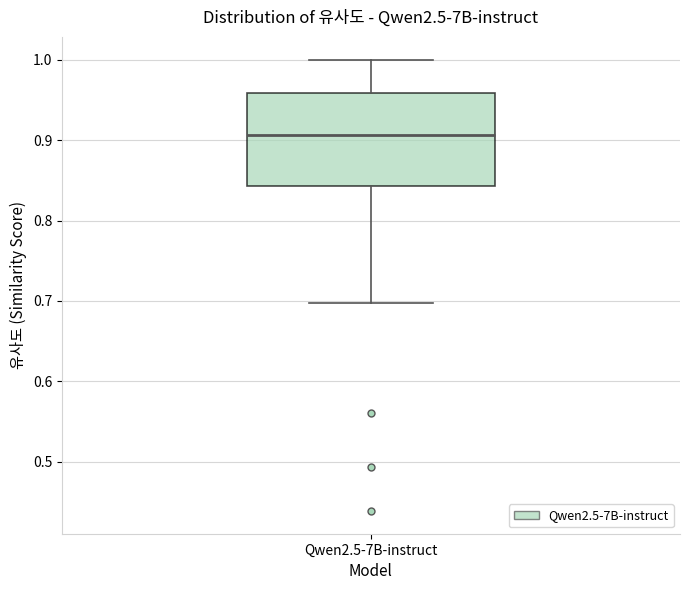

Transcribe this box plot: give where the median line is, the range the box spans, and where the two whiskers end, as read against the y-axis. The values are not printed on the chart, so give them approximately, as read against the axis.

median 0.91, box 0.84 to 0.96, whiskers 0.70 to 1.00